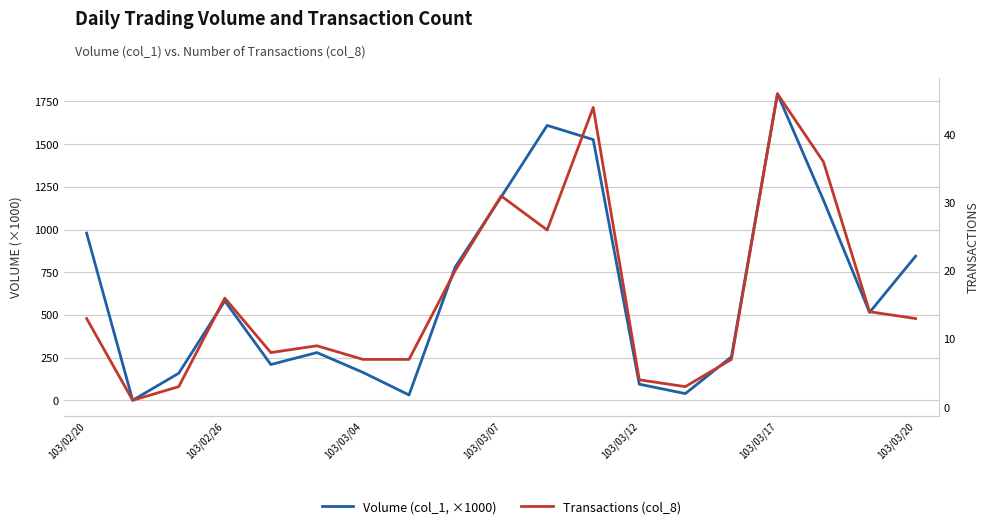

Is the value of Transactions (col_8) at 103/03/17 greater than the value of Volume (col_1, ×1000) at 16?

No